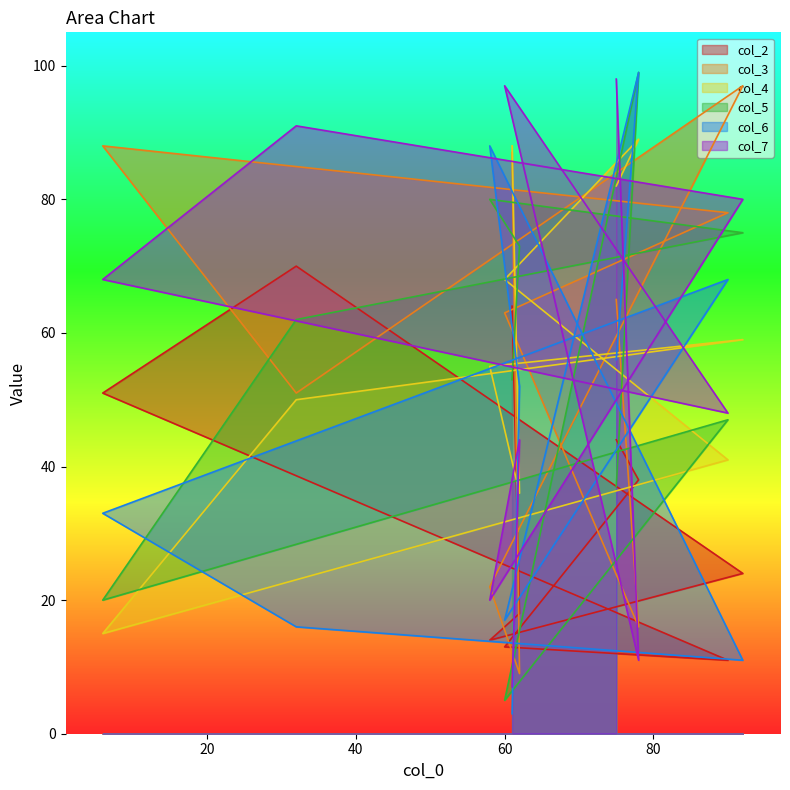

What is the label of the 6th point from the left?

32